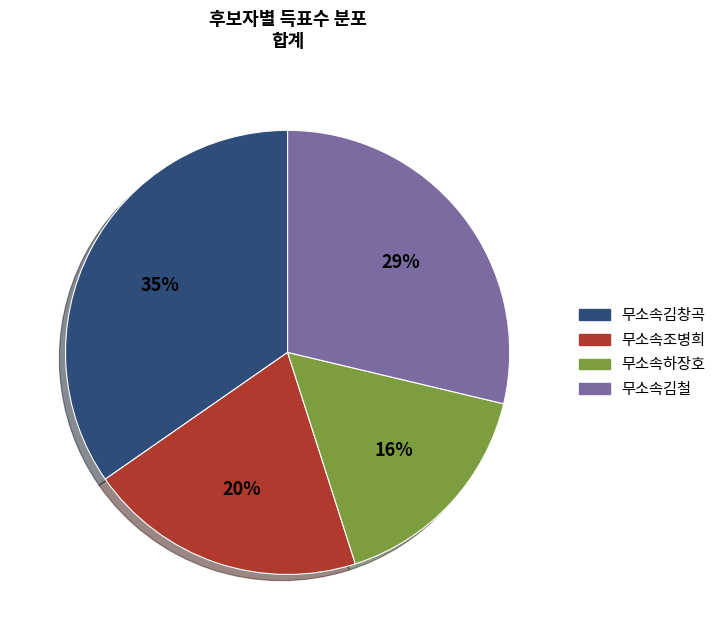

Count the number of slices in the pie.

4